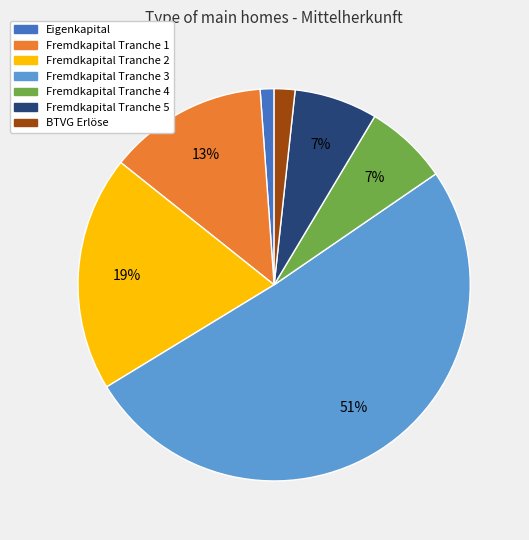

What percentage is the Eigenkapital slice, to the nearest percent?

1%